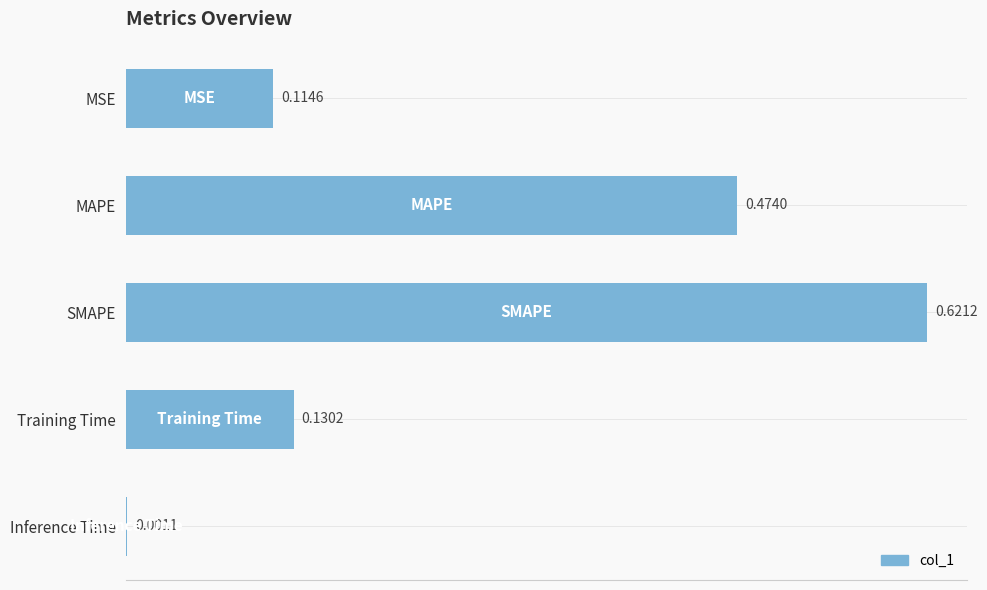

What is the sum of all values?

1.3